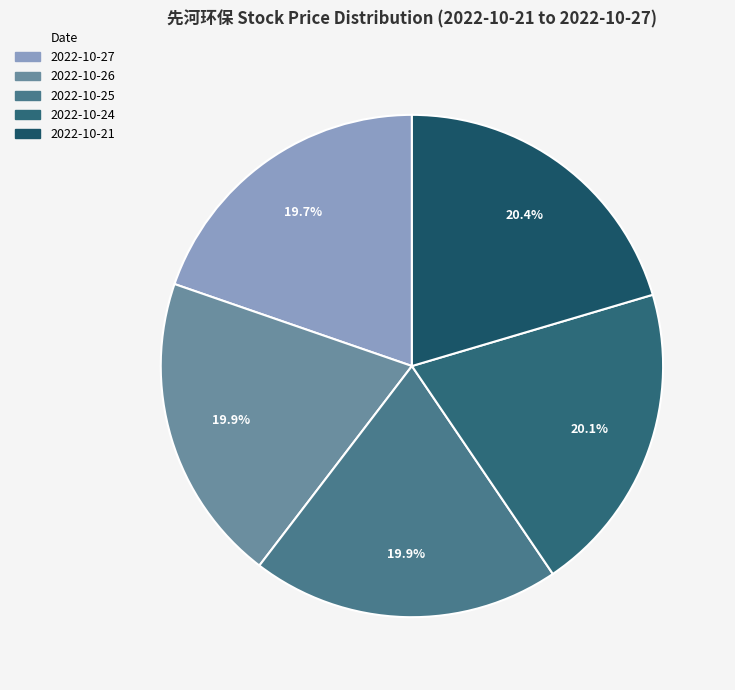

The 2022-10-26 slice represents 27% of the pie. True or false?

False